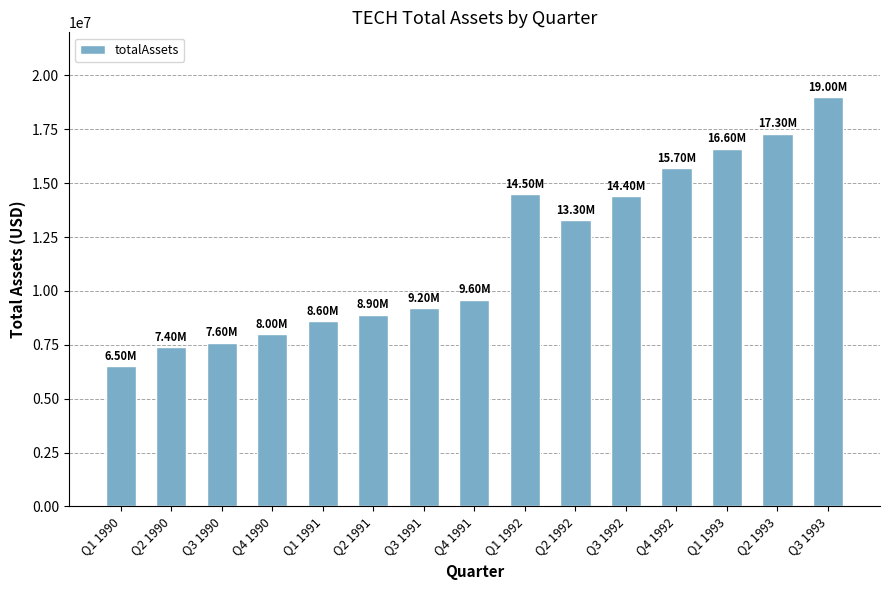

Which category has the lowest value across all series?

Q1 1990